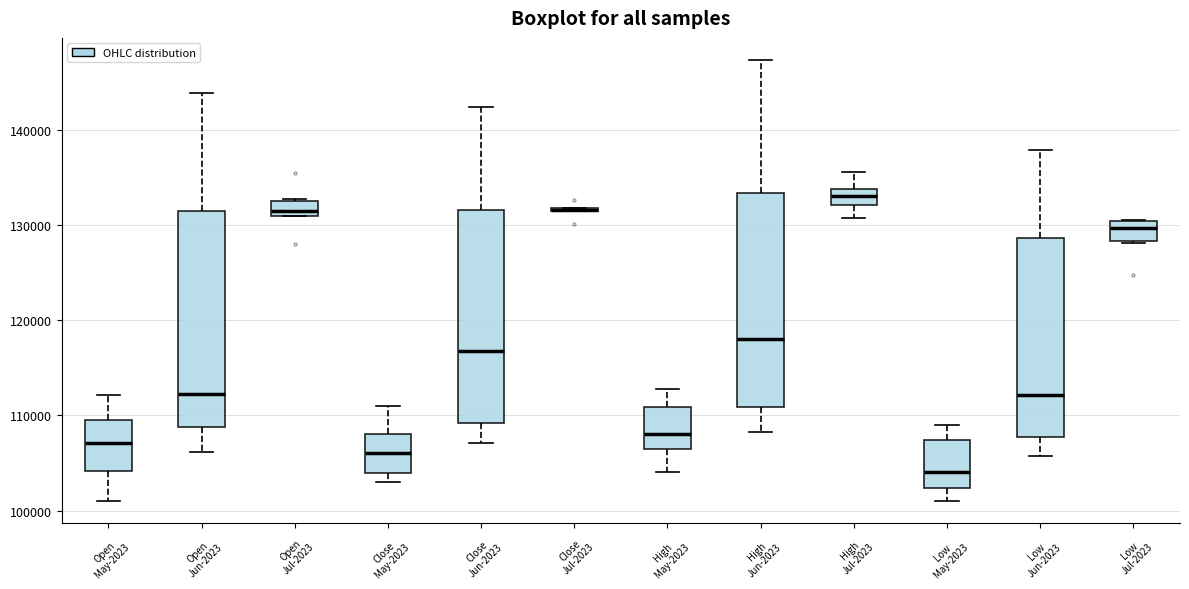

Reading left to right, read every box against the y-axis: the position of its median line, the range the box covers, and the ends of its whiskers. The values are not printed on the chart, so give them approximately, as read against the axis.

Open May-2023: median 107000, box 104000 to 110000, whiskers 101000 to 112000
Open Jun-2023: median 112000, box 109000 to 132000, whiskers 106000 to 144000
Open Jul-2023: median 132000, box 131000 to 133000, whiskers 131000 to 133000
Close May-2023: median 106000, box 104000 to 108000, whiskers 103000 to 111000
Close Jun-2023: median 117000, box 109000 to 132000, whiskers 107000 to 143000
Close Jul-2023: box collapsed to a line at 132000, whiskers 132000 to 132000
High May-2023: median 108000, box 107000 to 111000, whiskers 104000 to 113000
High Jun-2023: median 118000, box 111000 to 133000, whiskers 108000 to 147000
High Jul-2023: median 133000, box 132000 to 134000, whiskers 131000 to 136000
Low May-2023: median 104000, box 102000 to 107000, whiskers 101000 to 109000
Low Jun-2023: median 112000, box 108000 to 129000, whiskers 106000 to 138000
Low Jul-2023: median 130000 (just below the box's upper edge), box 128000 to 130000, whiskers 128000 to 131000